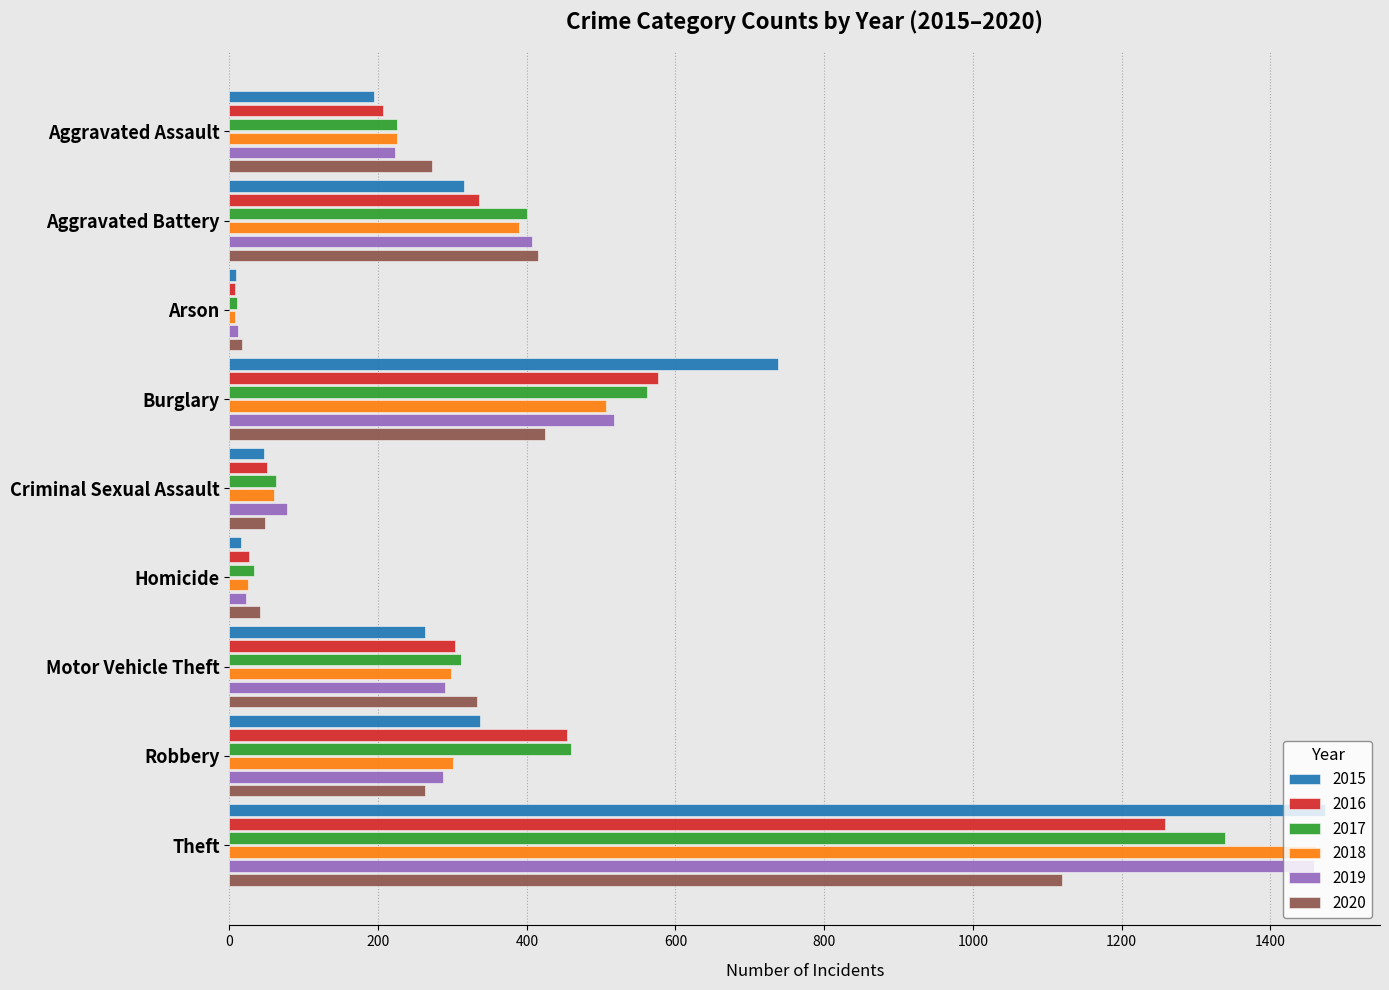

True or false: 2018 has a value of 506 at Burglary.

True